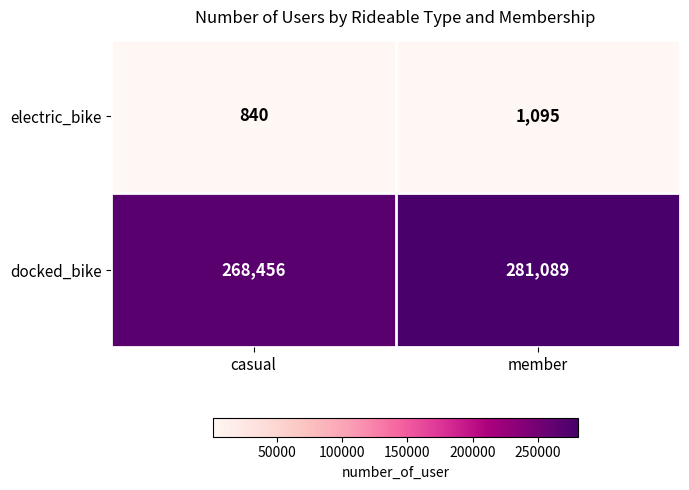

Between casual and member, which series saw the biggest shift?

docked_bike